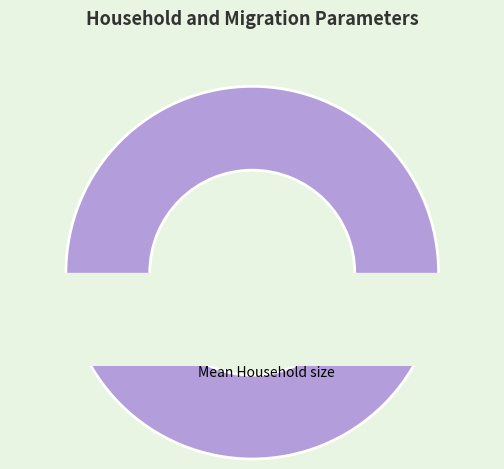

Rank the categories by value from highest to lowest.

Mean Household size, Mean number of infectious migrants